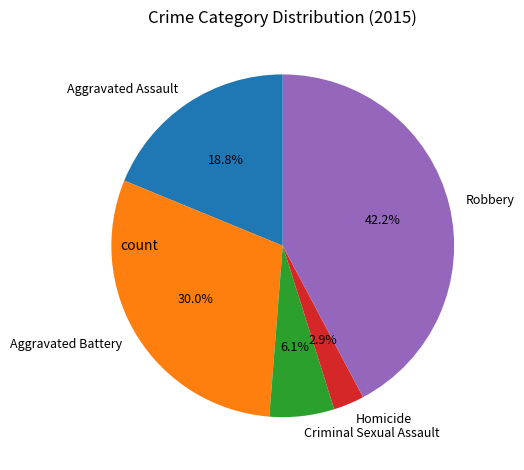

What is the smallest slice in the pie chart?

Homicide